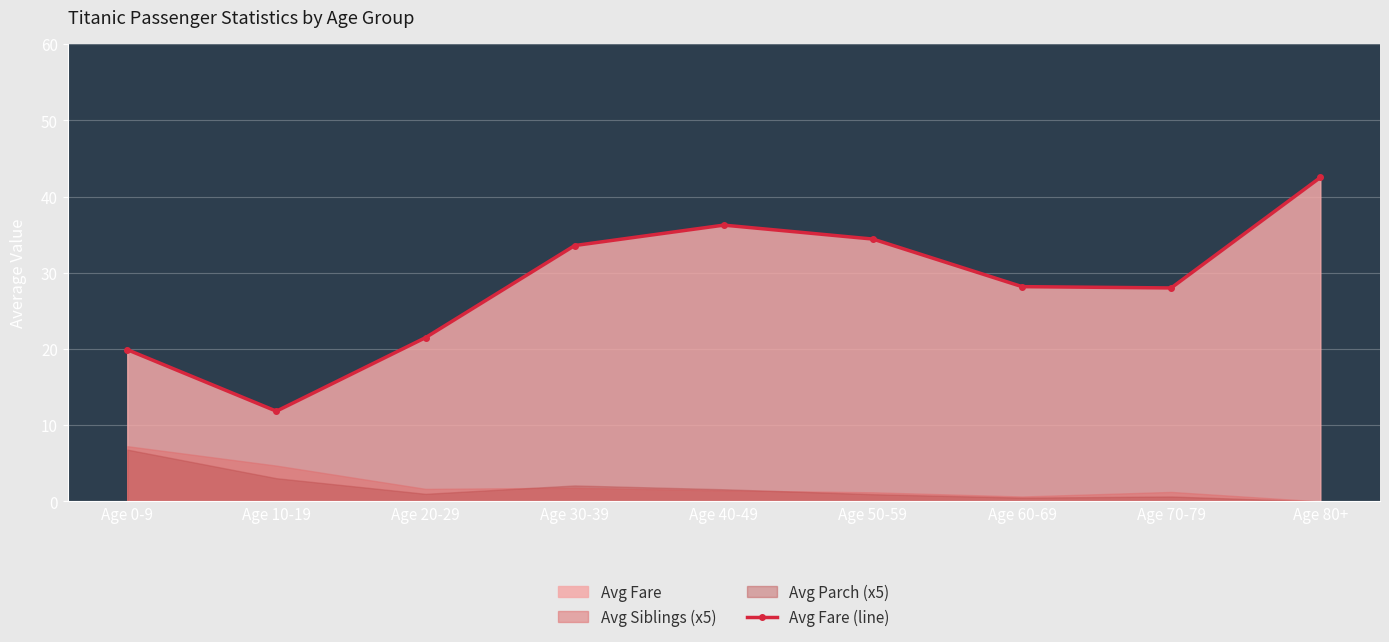

Reading left to right, transcribe all the data shown in this chart.

Age 0-9=19.9	Age 10-19=11.8	Age 20-29=21.5	Age 30-39=33.6	Age 40-49=36.2	Age 50-59=34.4	Age 60-69=28.2	Age 70-79=28.0	Age 80+=42.5